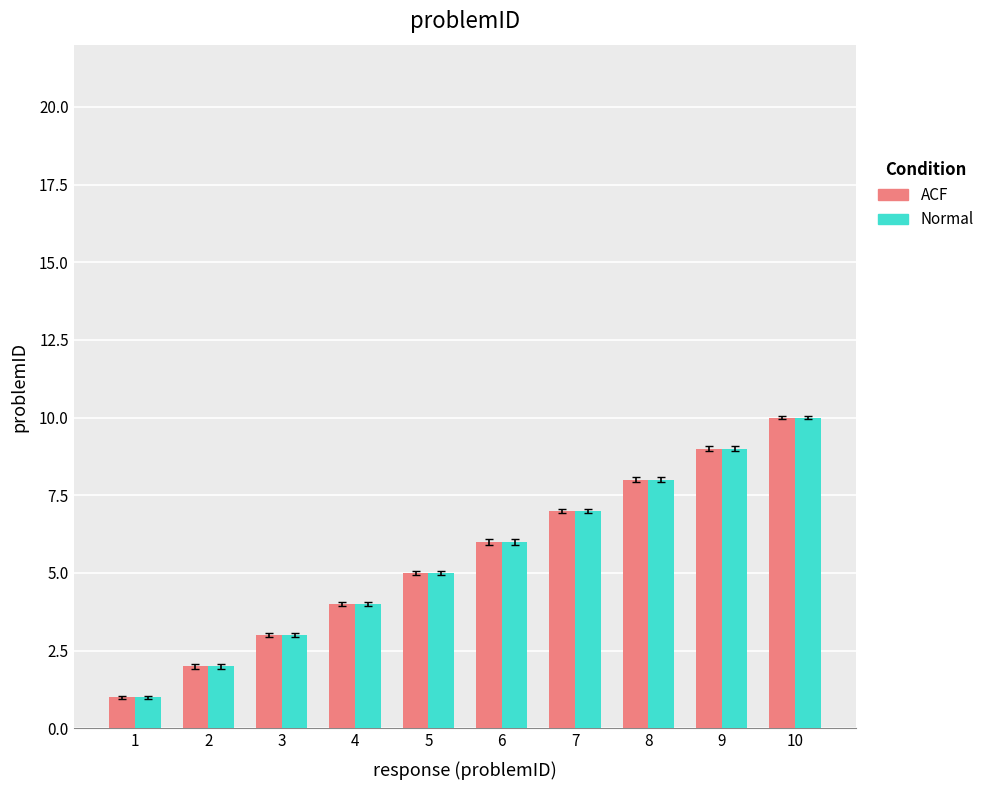

What is the sum of all ACF values?

55